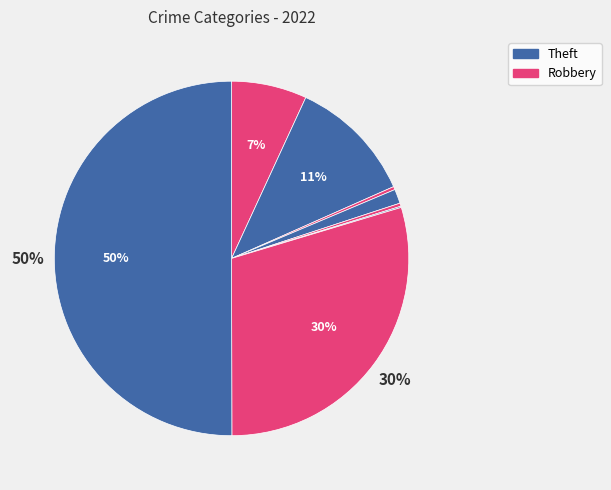

Count the number of slices in the pie.

8